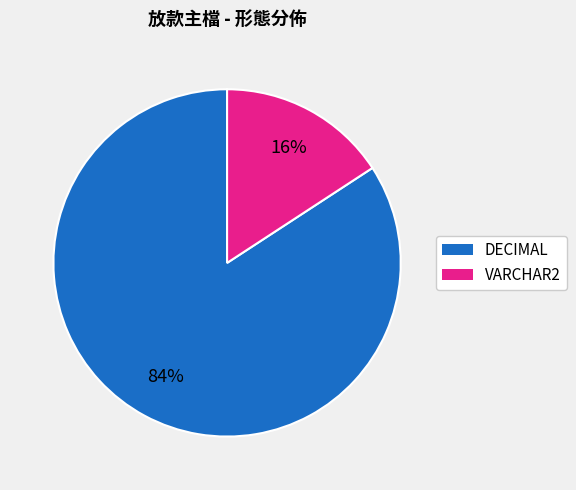

Which has a higher value, VARCHAR2 or DECIMAL?

DECIMAL